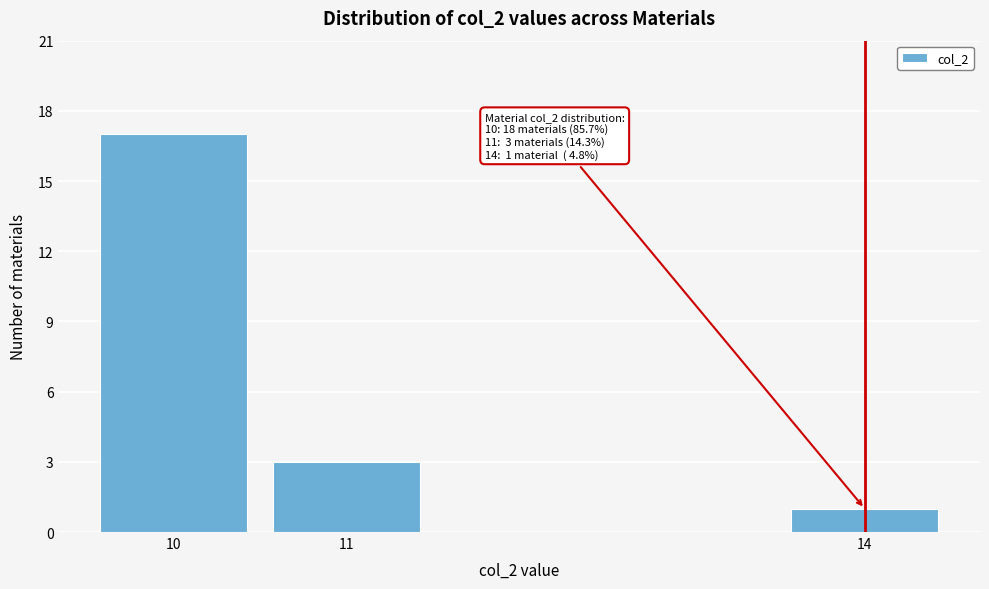

Reading left to right, transcribe all the data shown in this chart.

10=17	11=3	14=1